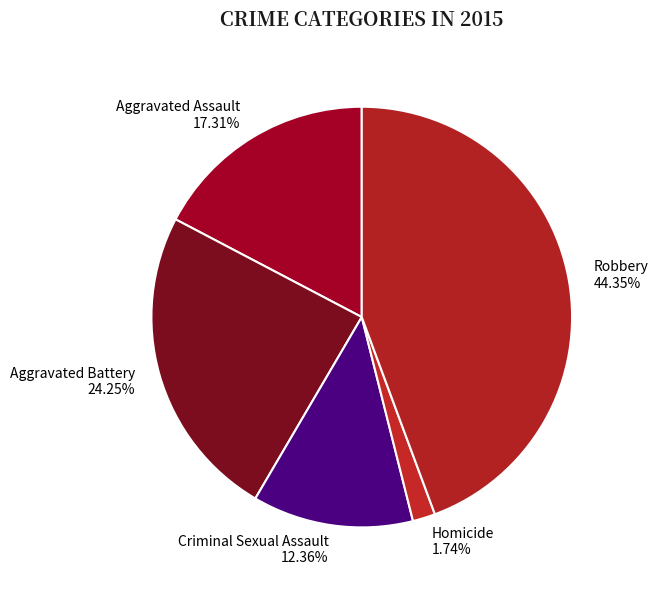

Count the number of slices in the pie.

5